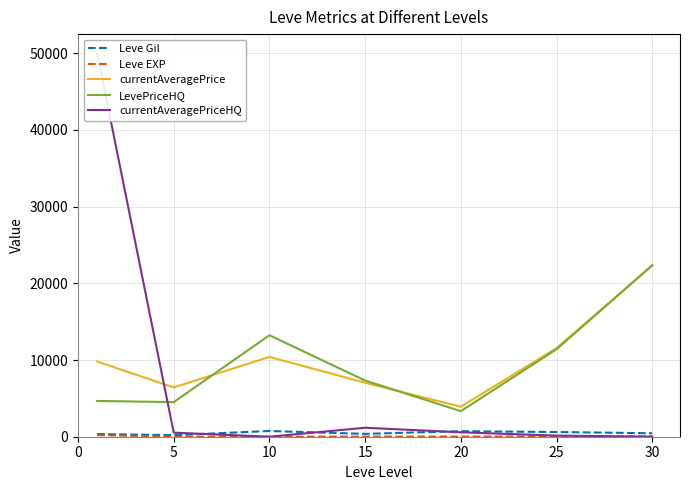

What is the minimum value for LevePriceHQ?

3333.3